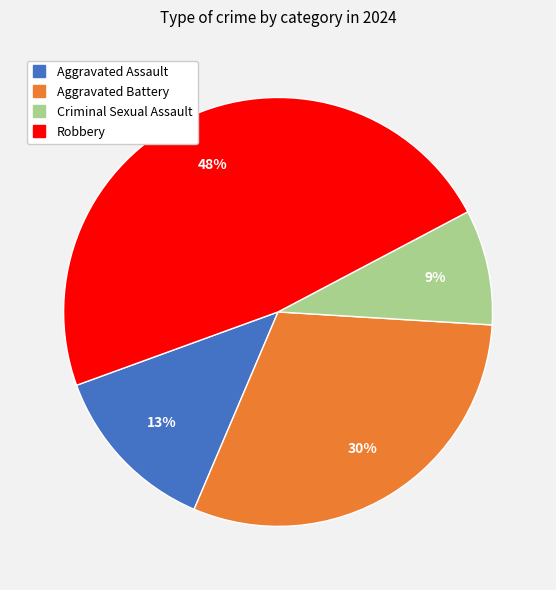

Is it true that Robbery is 48% of the pie?

True